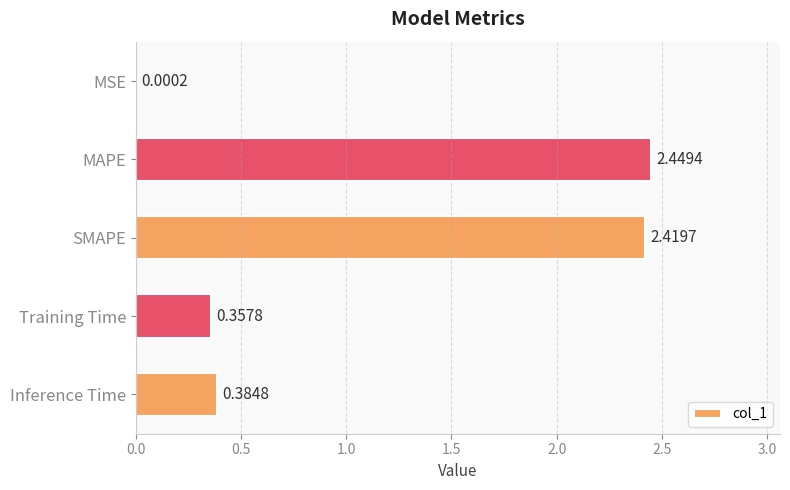

At which category does the chart reach its peak across all series?

MAPE